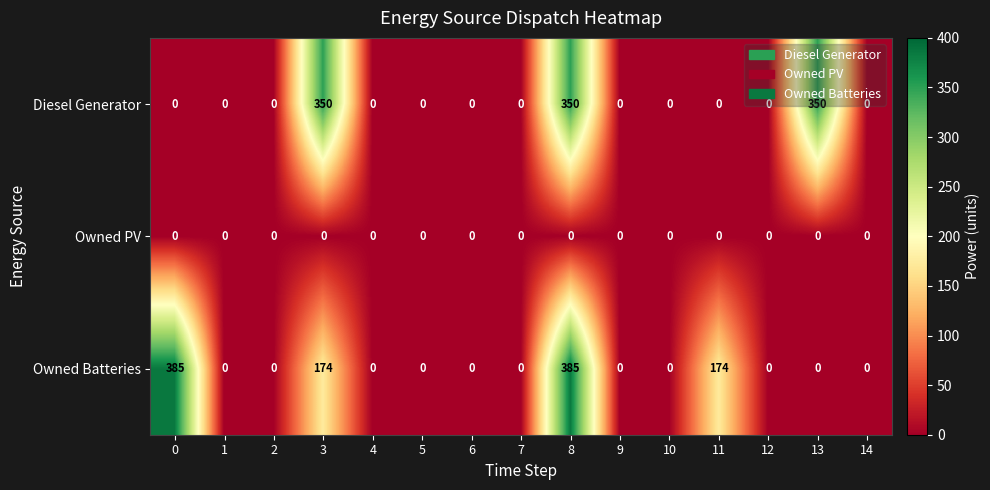

What is the maximum value shown in the chart?

385